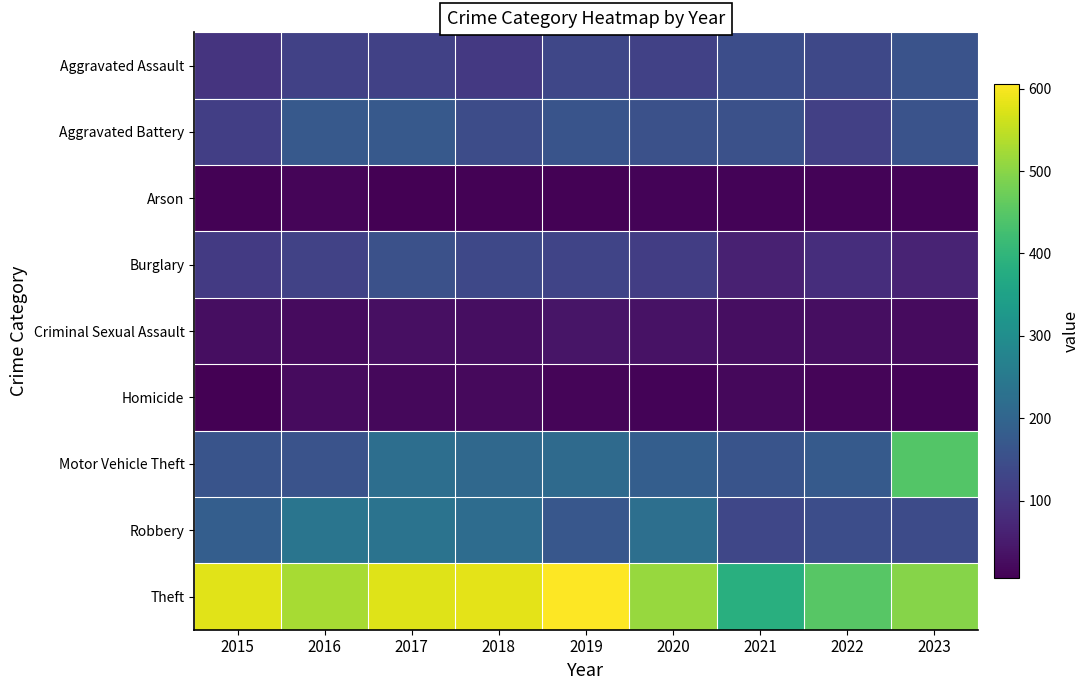

Between 2015 and 2023, which series saw the biggest shift?

Motor Vehicle Theft